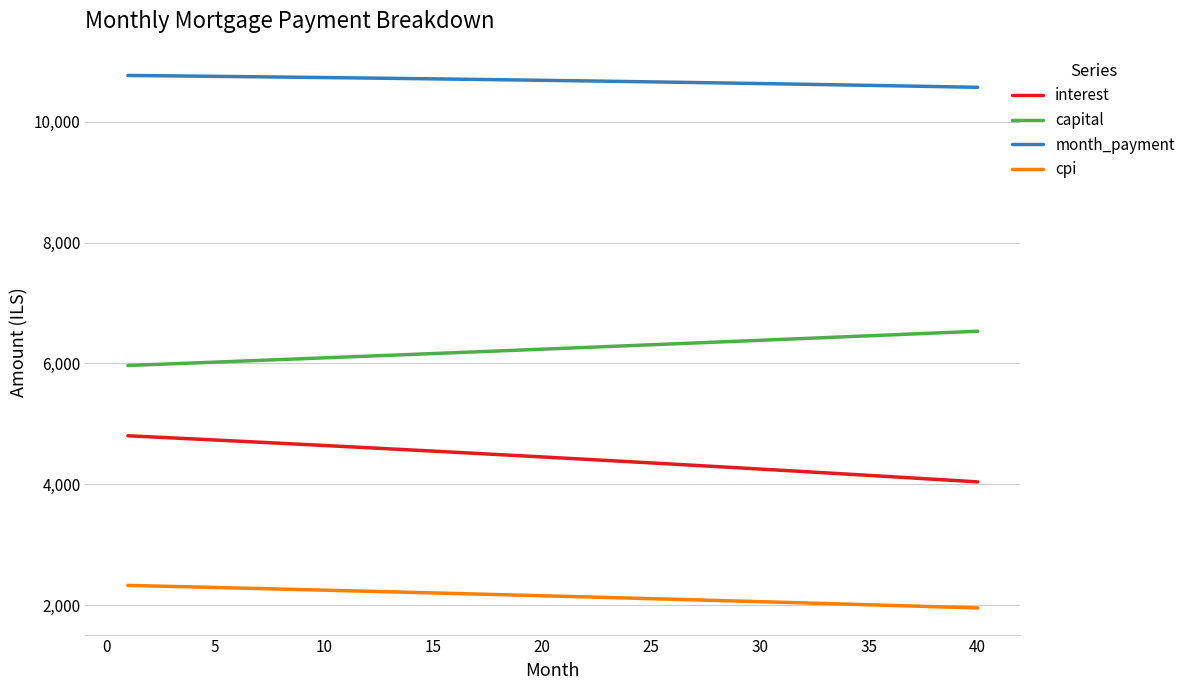

Which series has the largest range (max minus min)?

interest